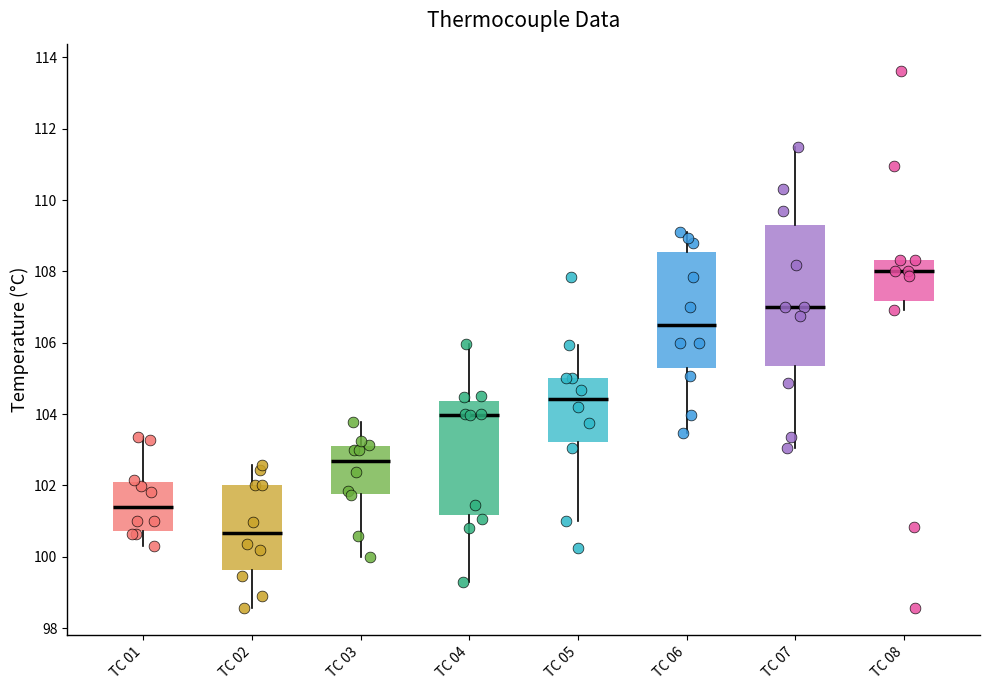

Which box's median line is the lowest?

TC 02